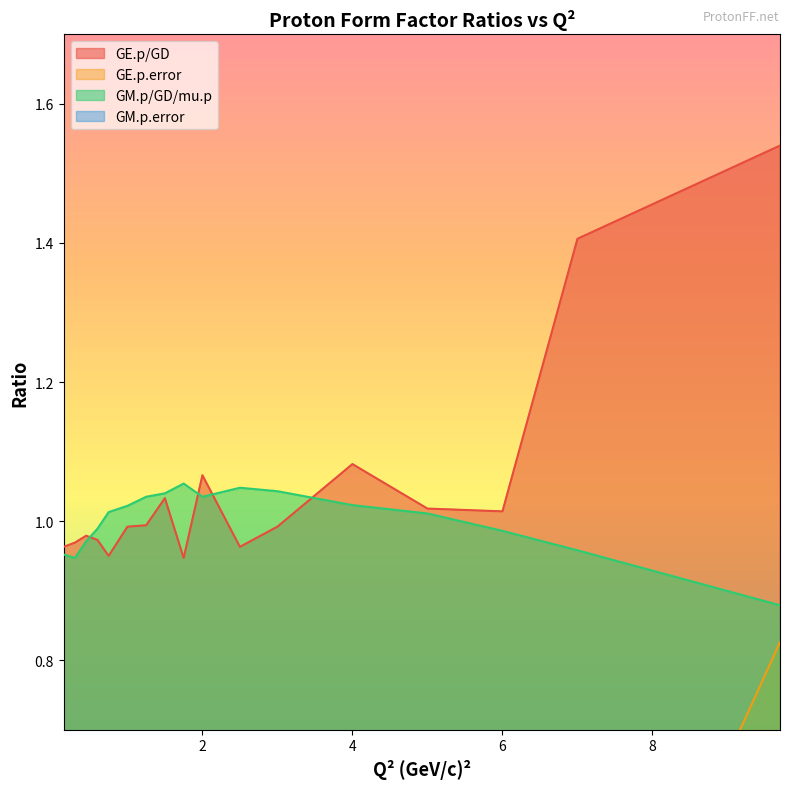

What is the sum of the GE.p.error values at 1.75 and 1.25?

0.1